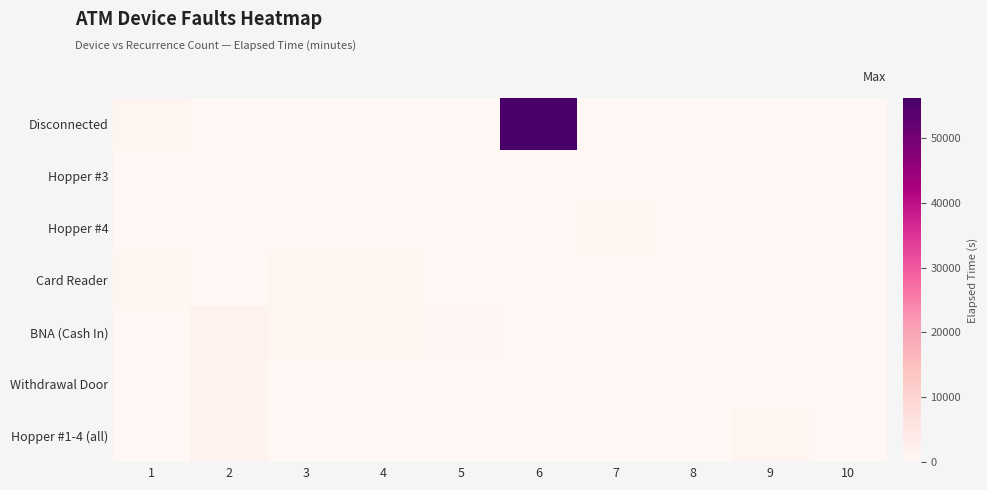

What is the spread (max minus min) of values at 9?

585